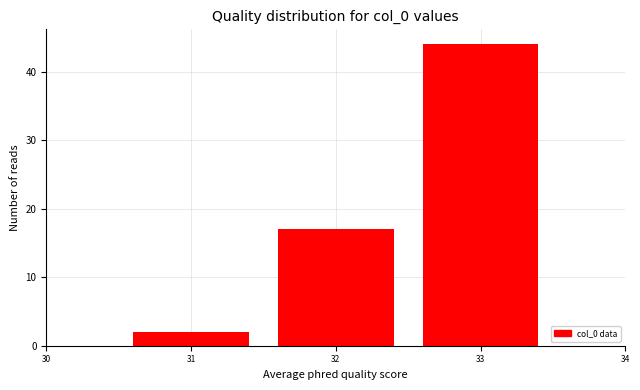

What is the height of the bar covering 30.5 to 31.5 on the x-axis? The values are not printed on the chart, so give them approximately, as read against the axis.

2